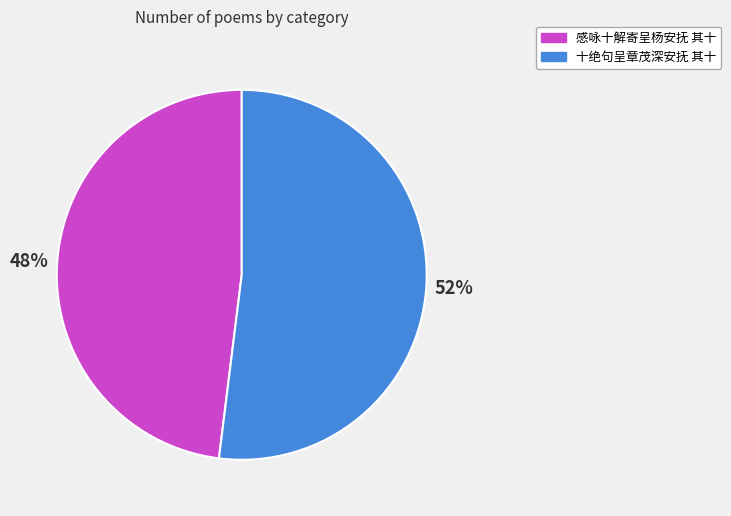

The 感咏十解寄呈杨安抚 其十 slice represents 48% of the pie. True or false?

True